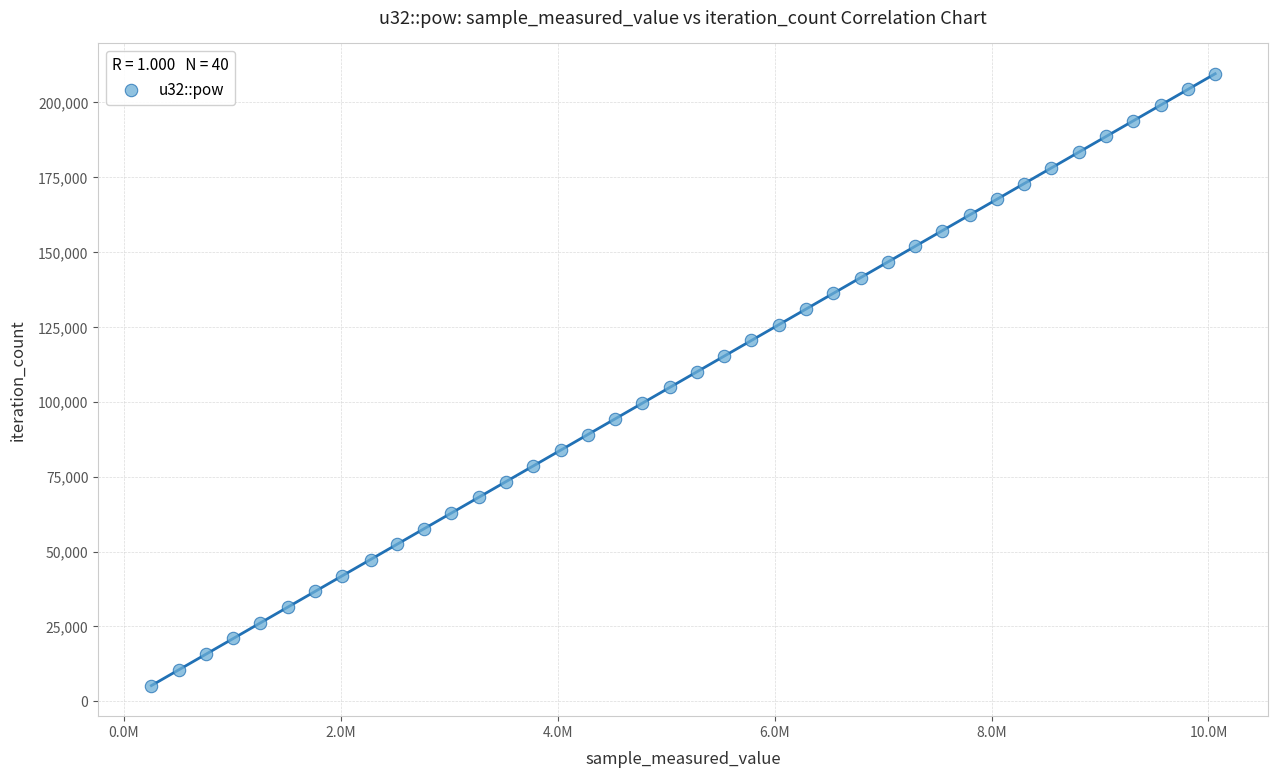

What is the range of Y values (max minus min)?

204360